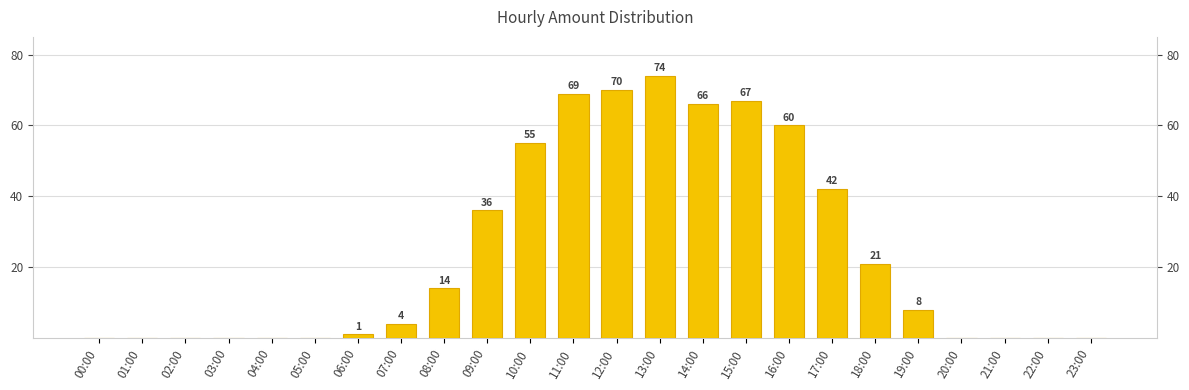

Is it true that the value at 09:00 is 16?

False